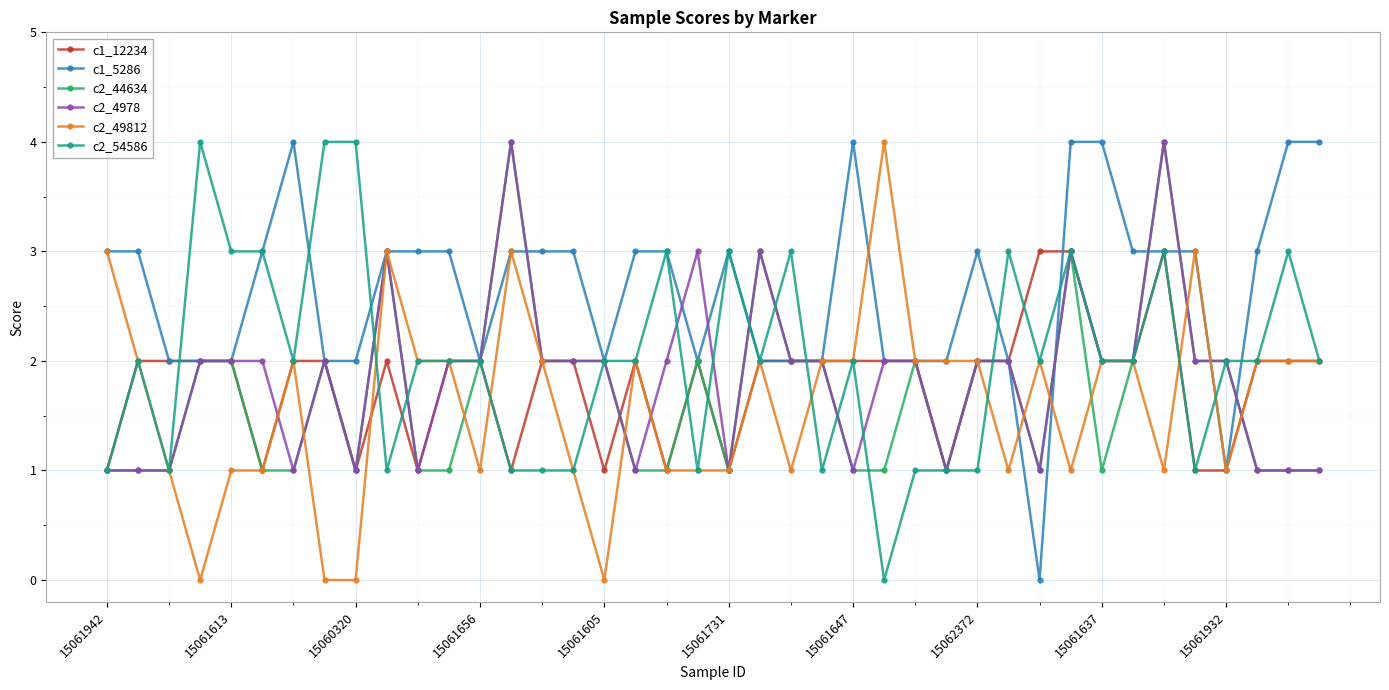

Which series has the largest total across all categories?

c1_5286